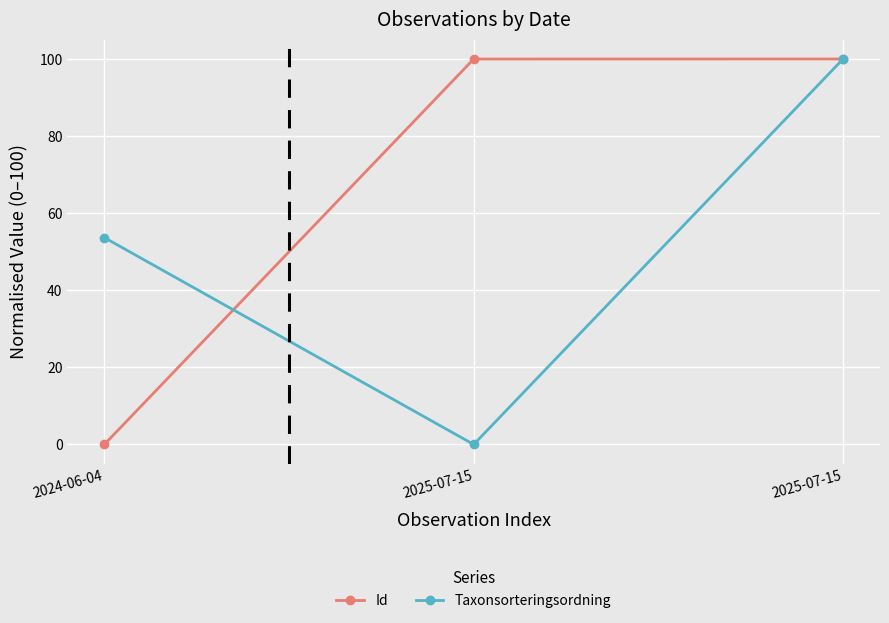

Which series has the widest spread of values?

Id